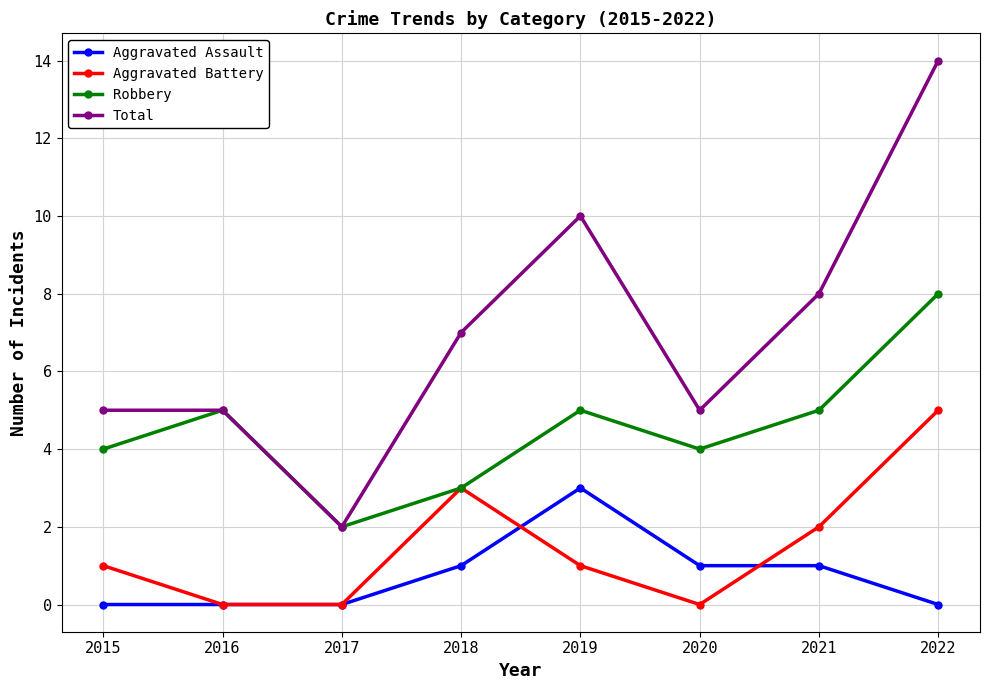

What is the value of the Total point at the 7th from the left?

8